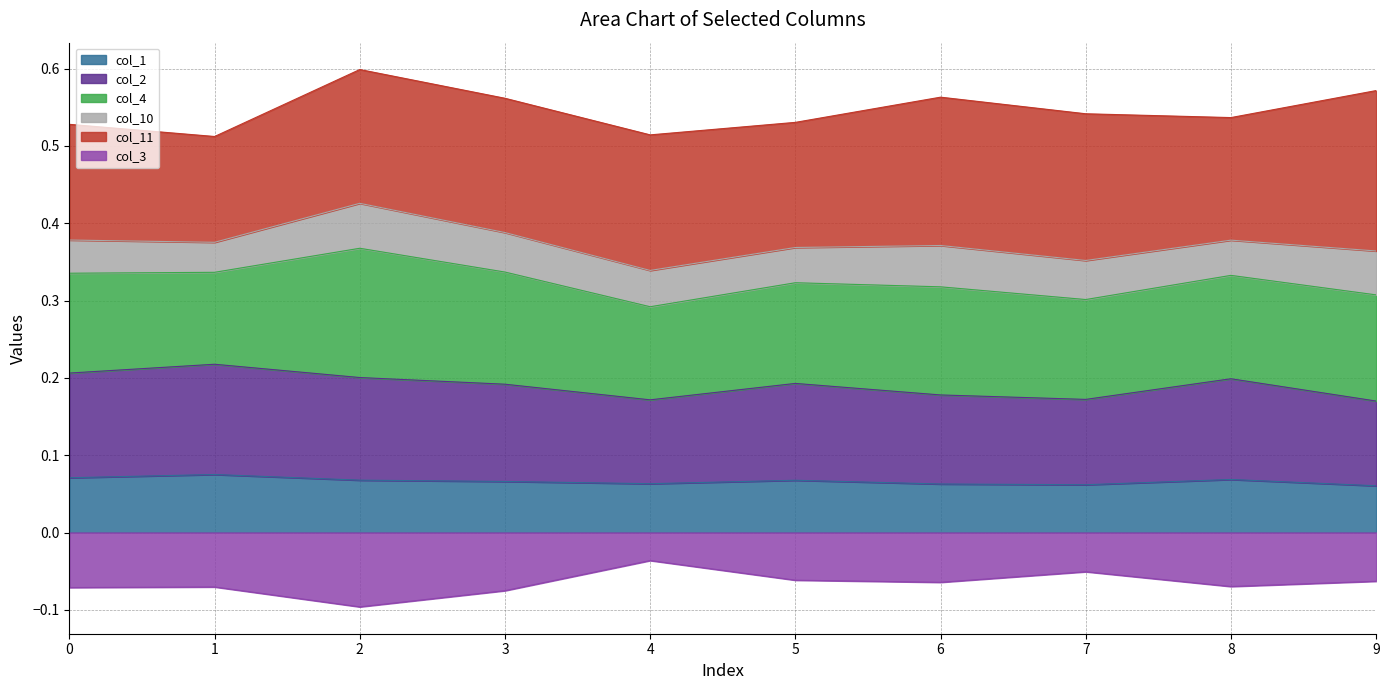

True or false: col_1 and col_3 intersect in this chart.

False